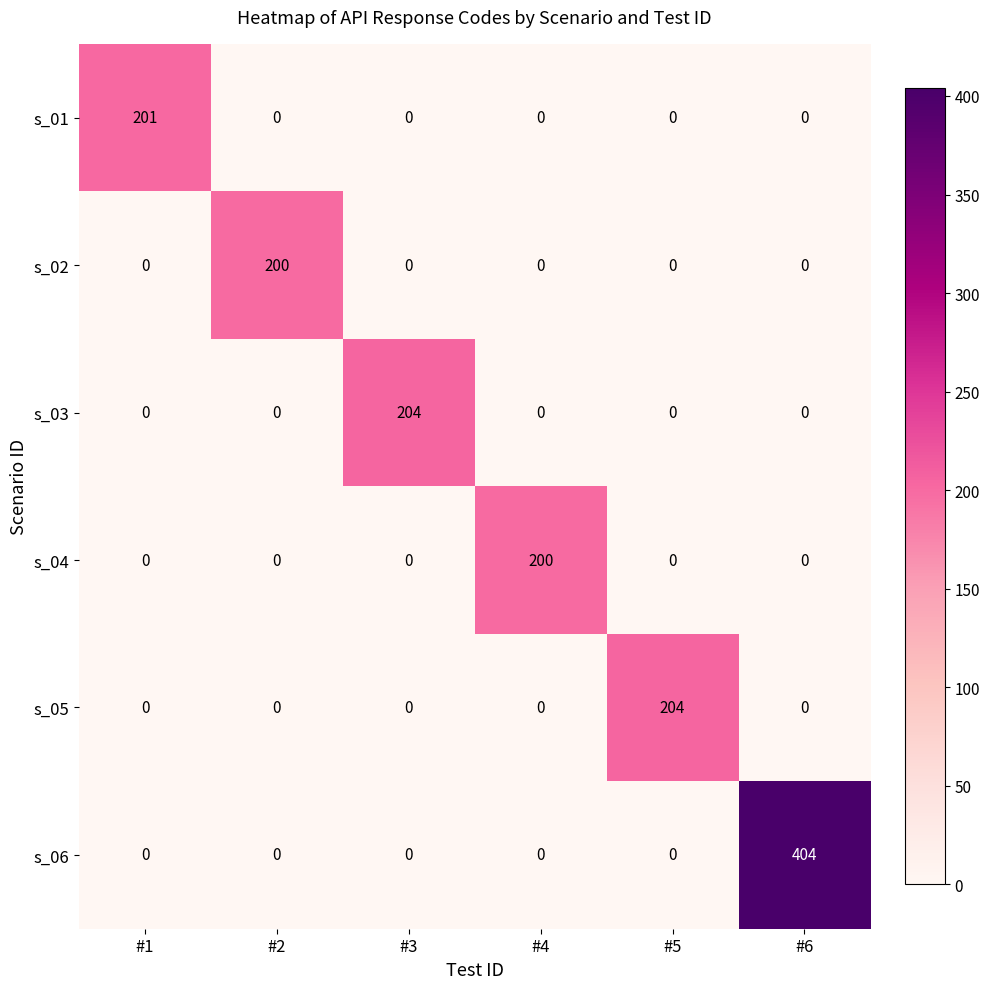

Which series has the largest total across all categories?

s_06